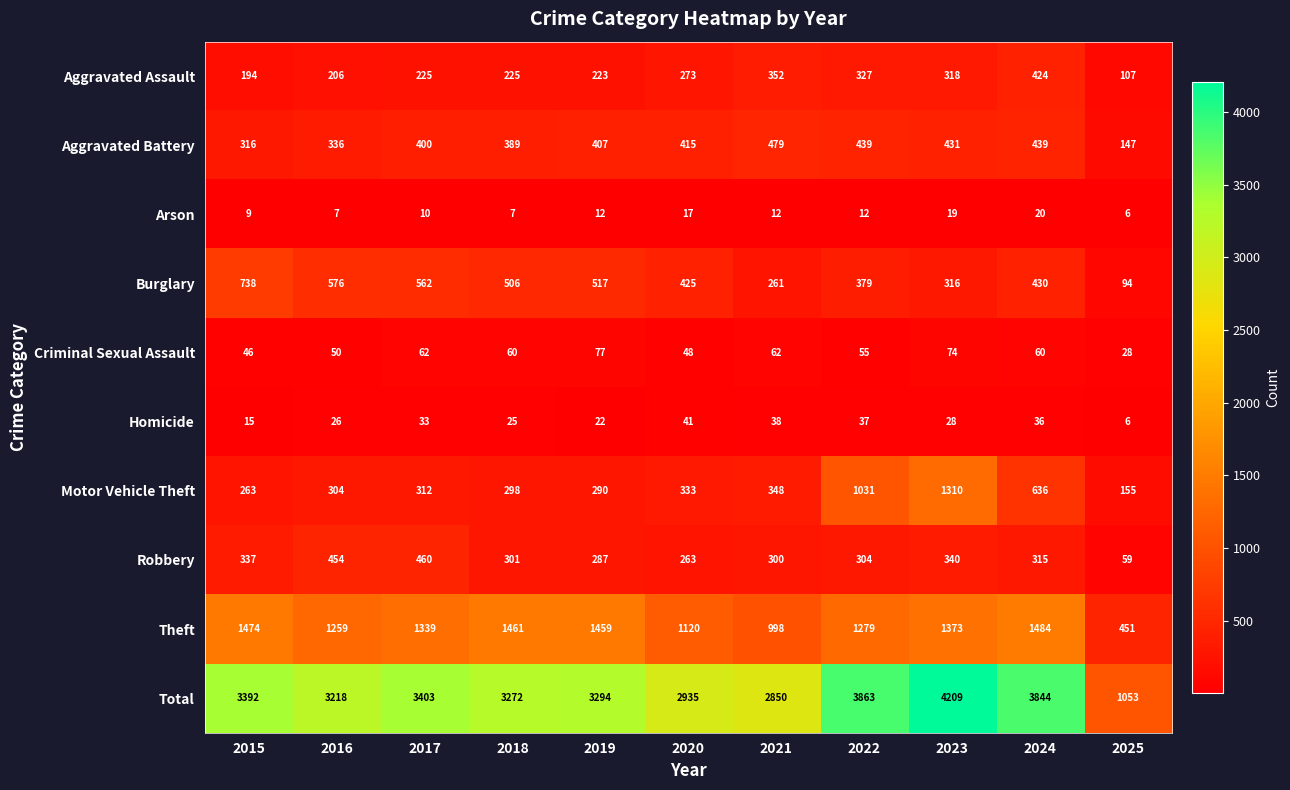

Which series has the widest spread of values?

Total